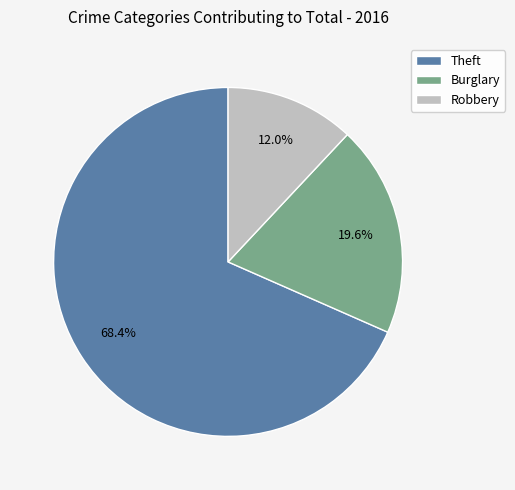

How many slices are in this pie chart?

3